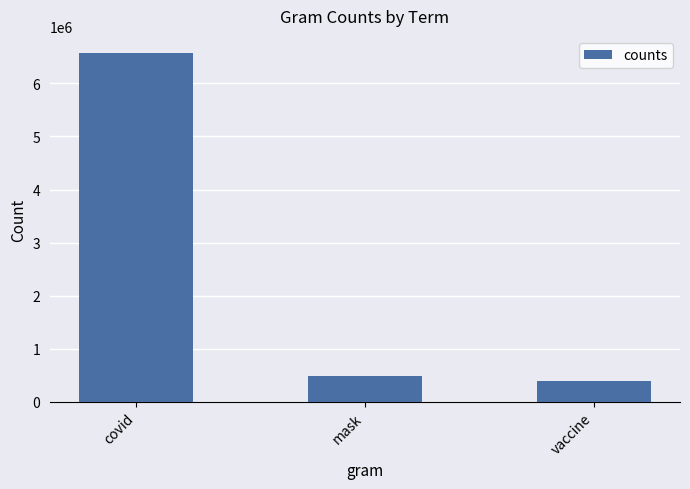

How many data points are less than 485835?

1